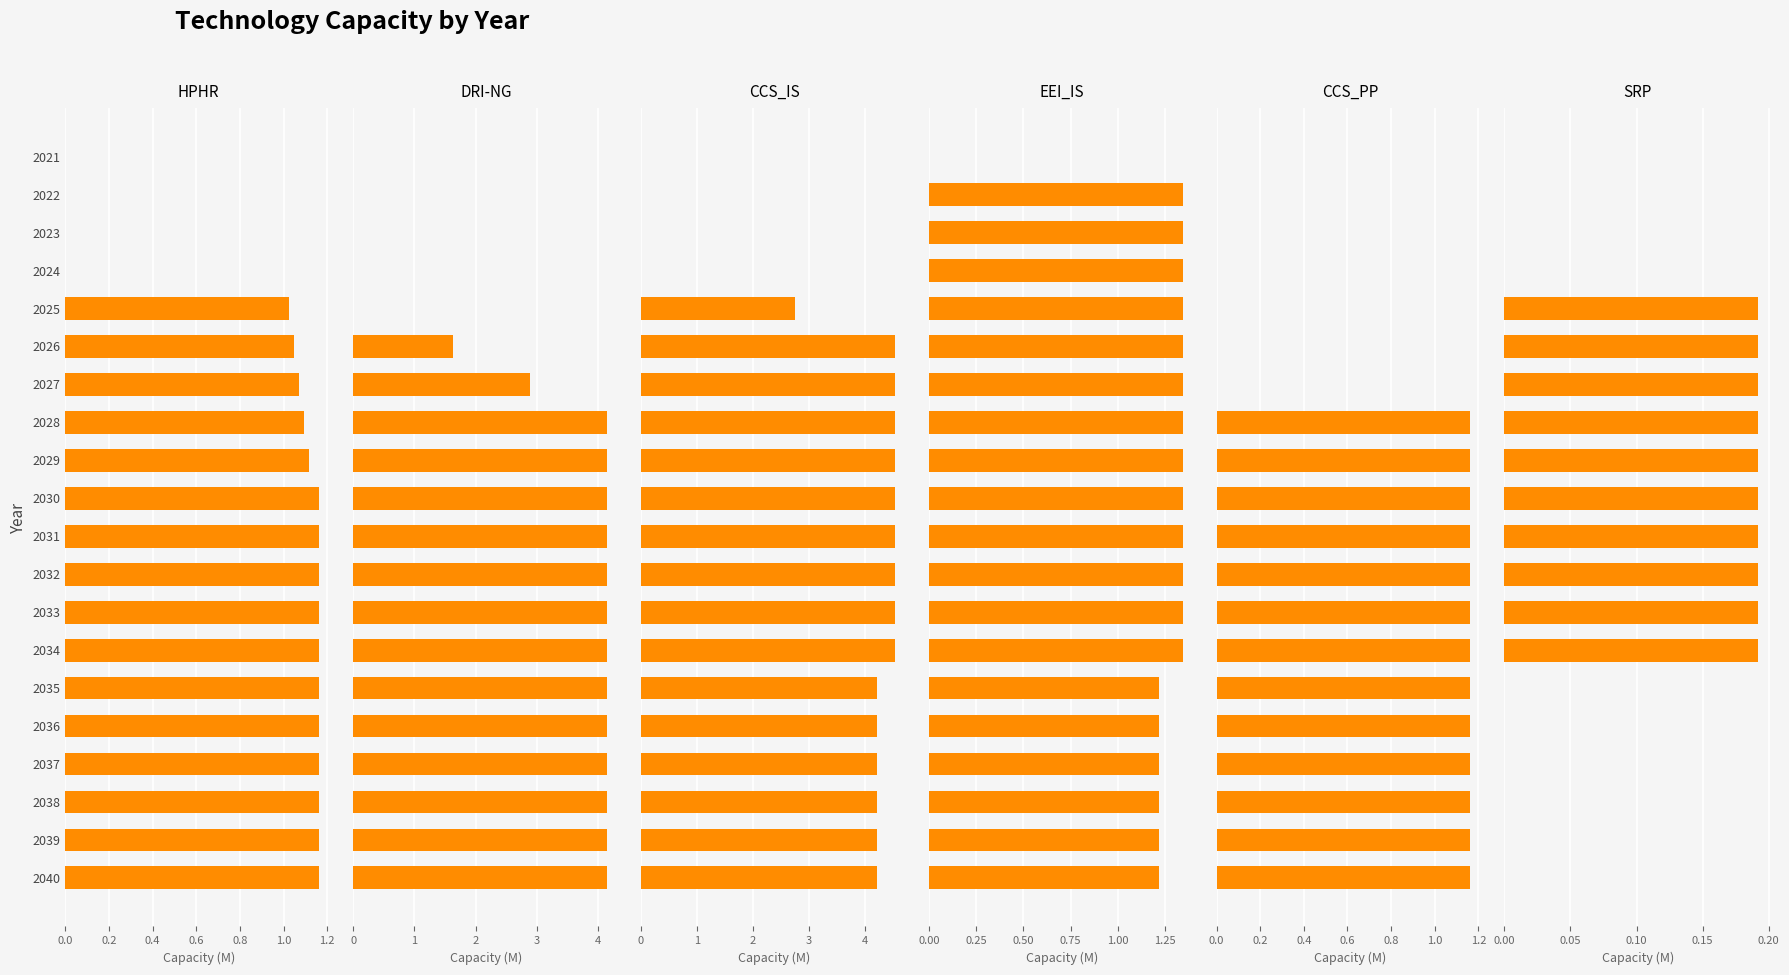

Count the CCS_PP values in the range 0 to 1.

7